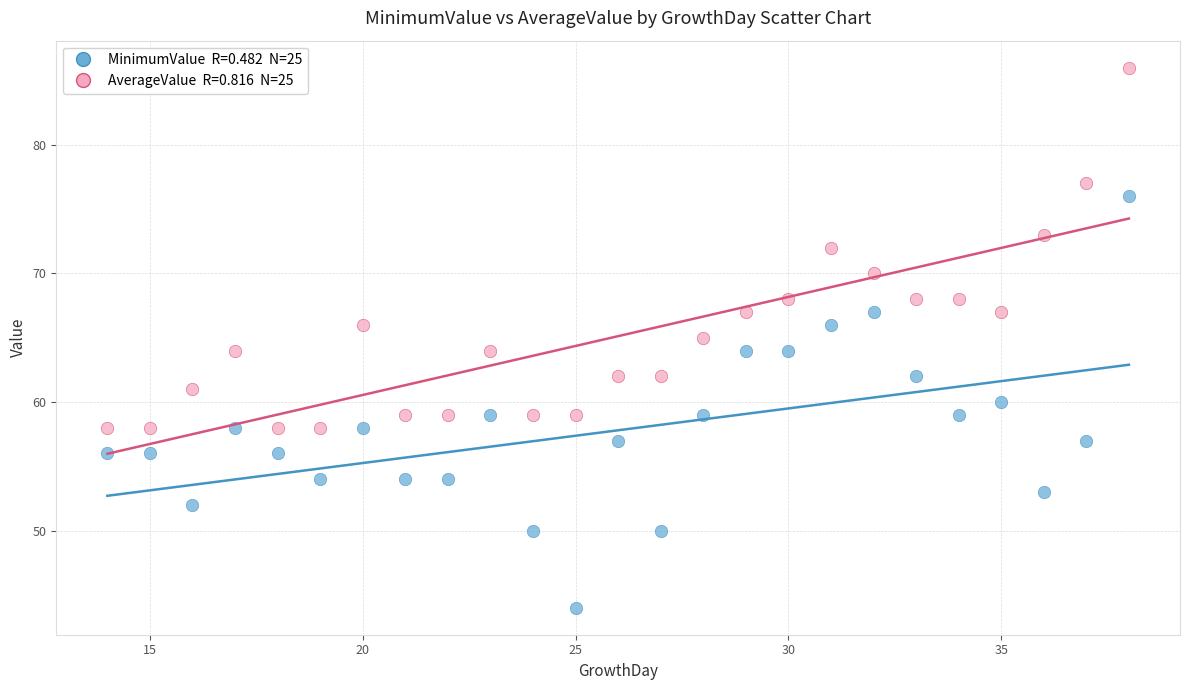

Across all data points, what is the range of Y values (max minus min)?

42